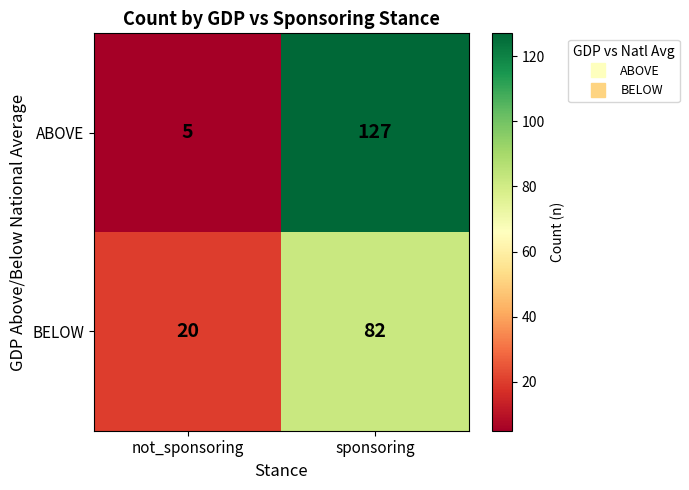

Rank the series at sponsoring from highest to lowest value.

ABOVE, BELOW